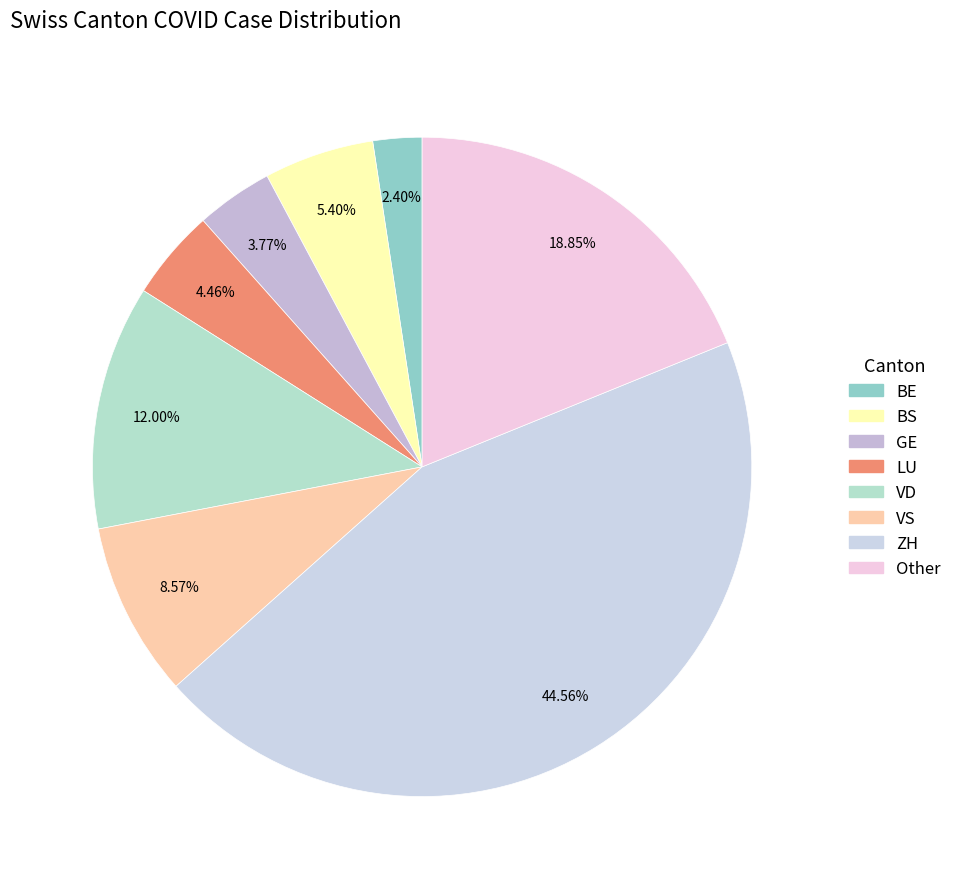

How many slices are in this pie chart?

8